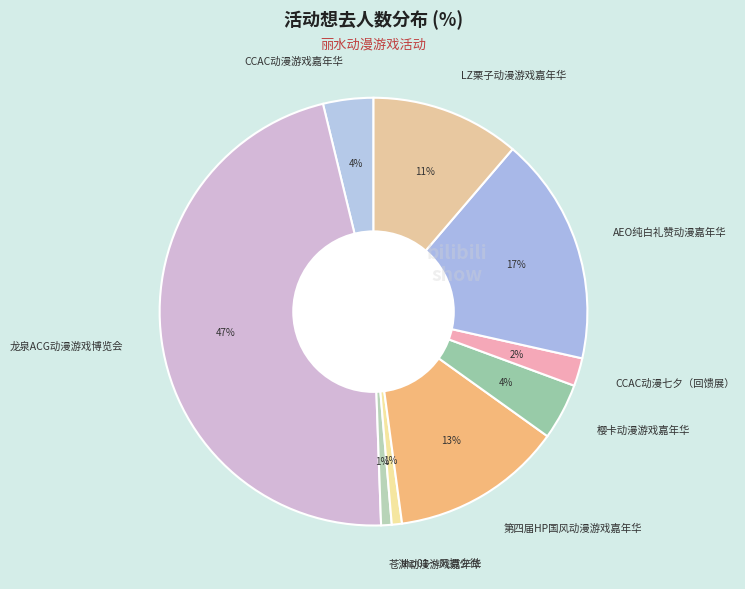

Between CCAC动漫七夕（回馈展） and thp01～风摄少微, which is larger?

CCAC动漫七夕（回馈展）